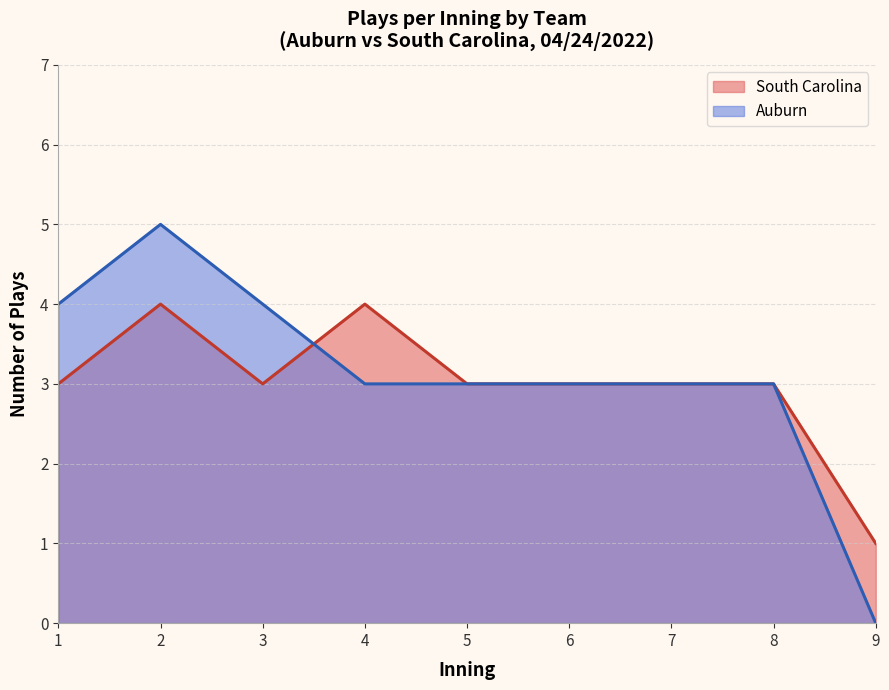

What is the difference between the maximum and minimum values in the Auburn series?

5